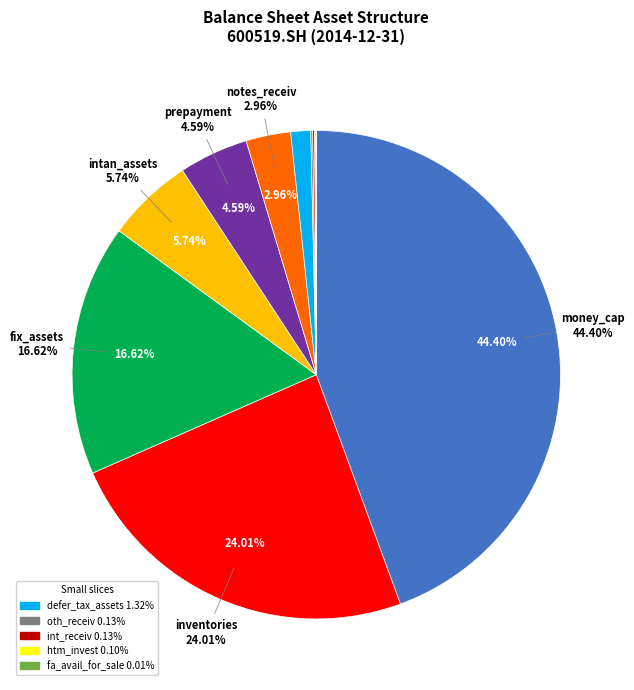

Does any single category account for the majority?

No